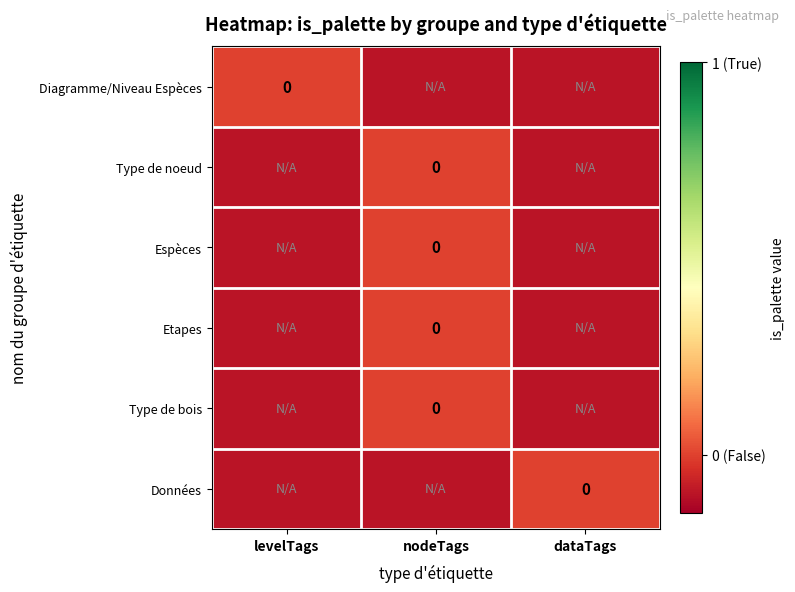

Count the Données values in the range 0 to 1.

1